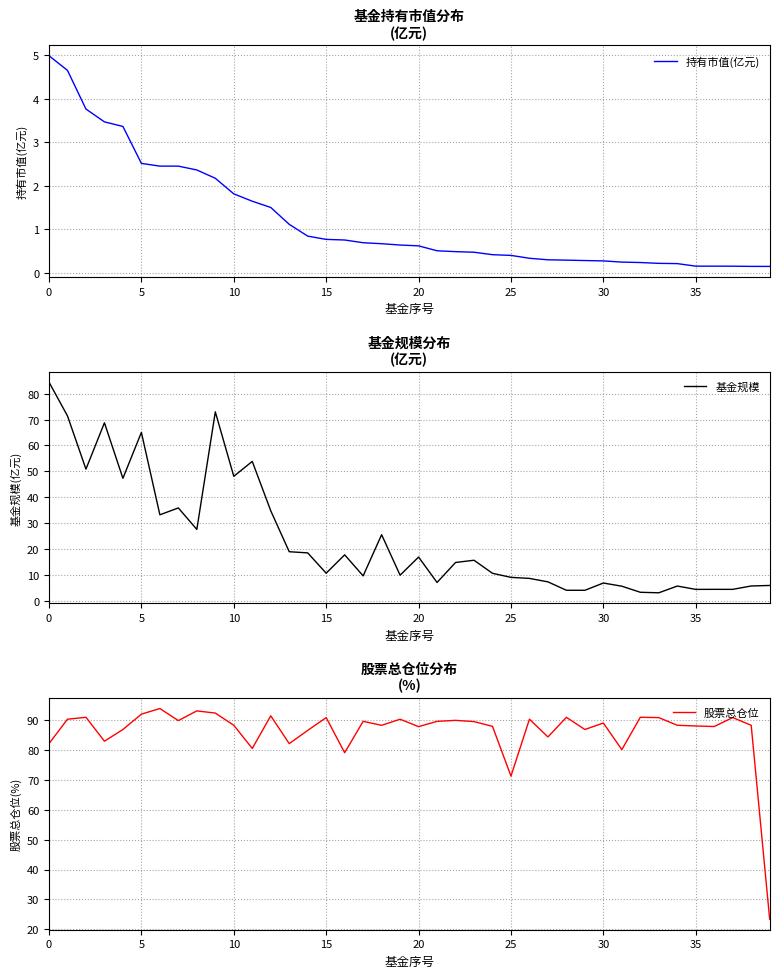

What is the value of the 基金规模 point at the 13th from the left?

34.7